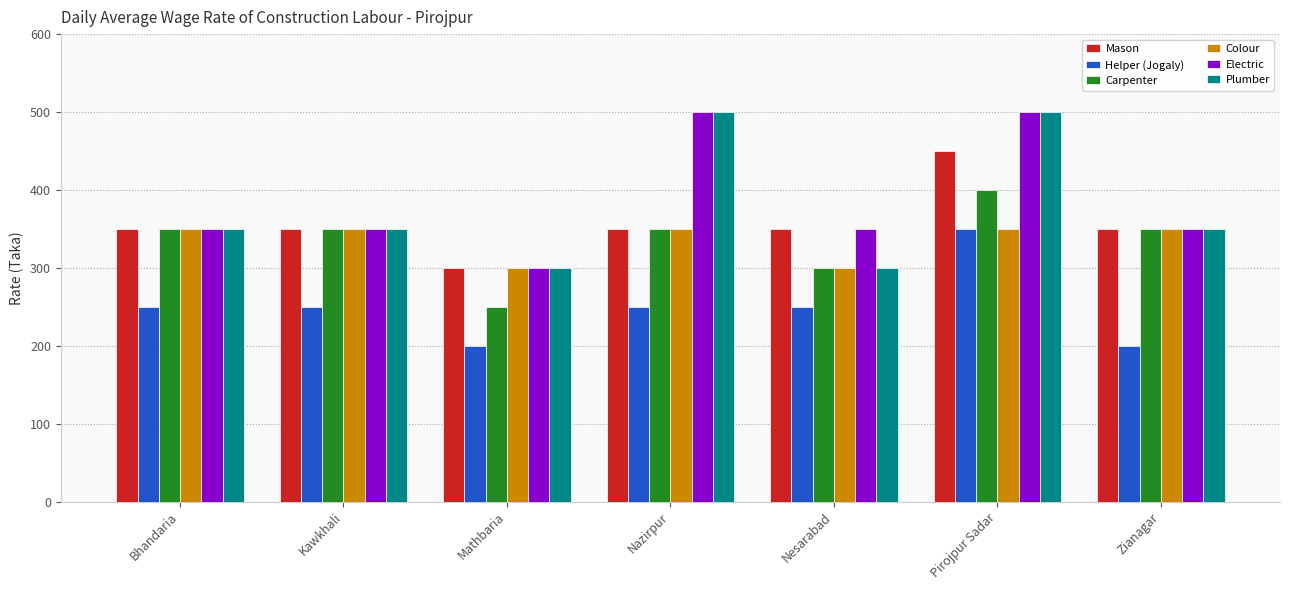

Count the number of data series in this chart.

6